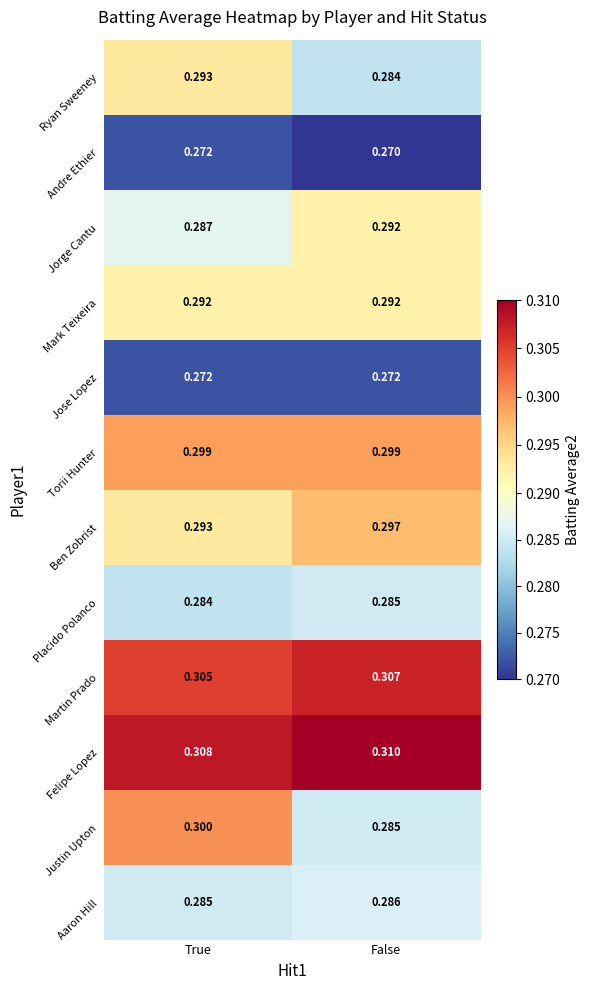

At which category is the sum across all series the highest?

True